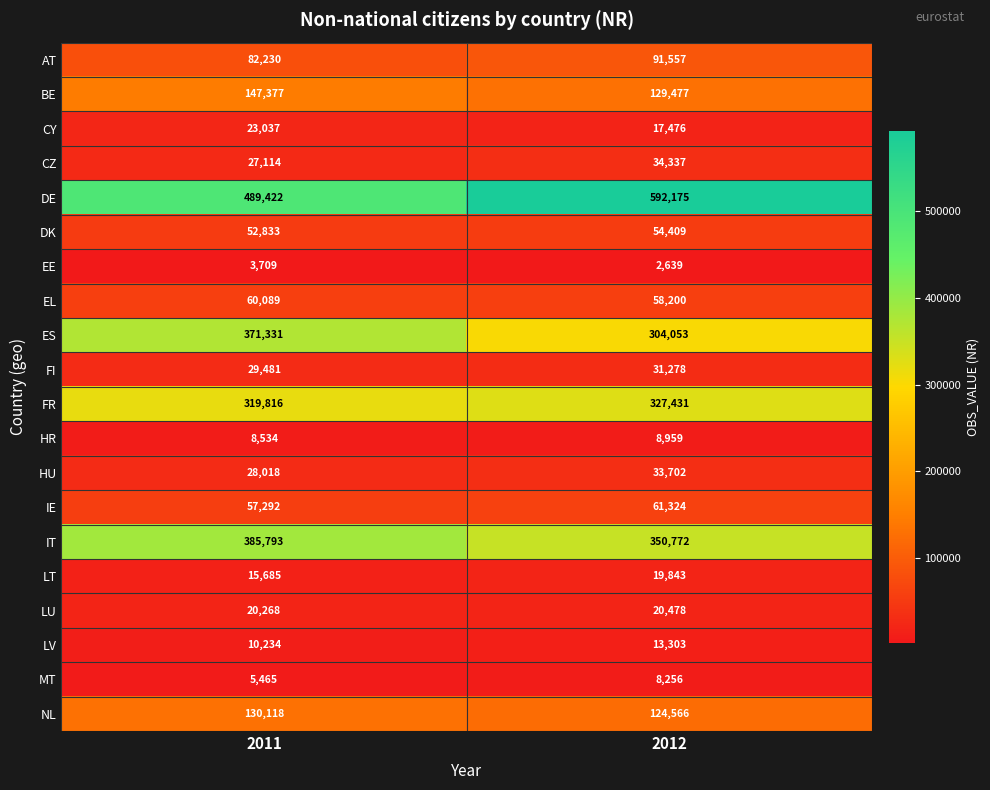

At 2012, list the series in order from largest to smallest.

DE, IT, FR, ES, BE, NL, AT, IE, EL, DK, CZ, HU, FI, LU, LT, CY, LV, HR, MT, EE